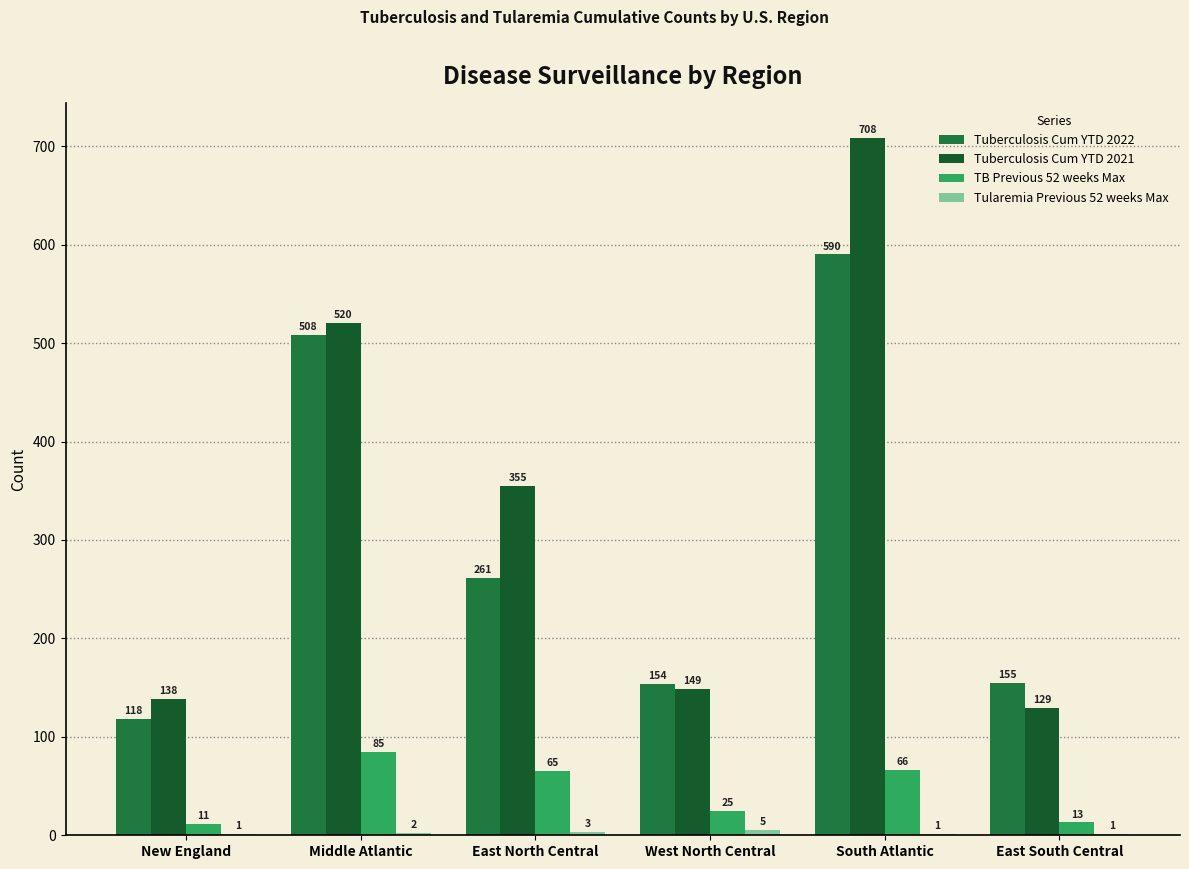

At which label does TB Previous 52 weeks Max first exceed 65?

Middle Atlantic